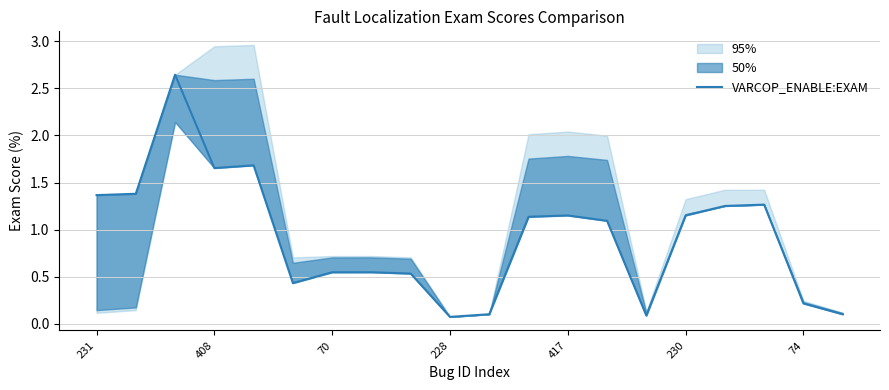

True or false: the data has more than 2 interior local peaks.

True